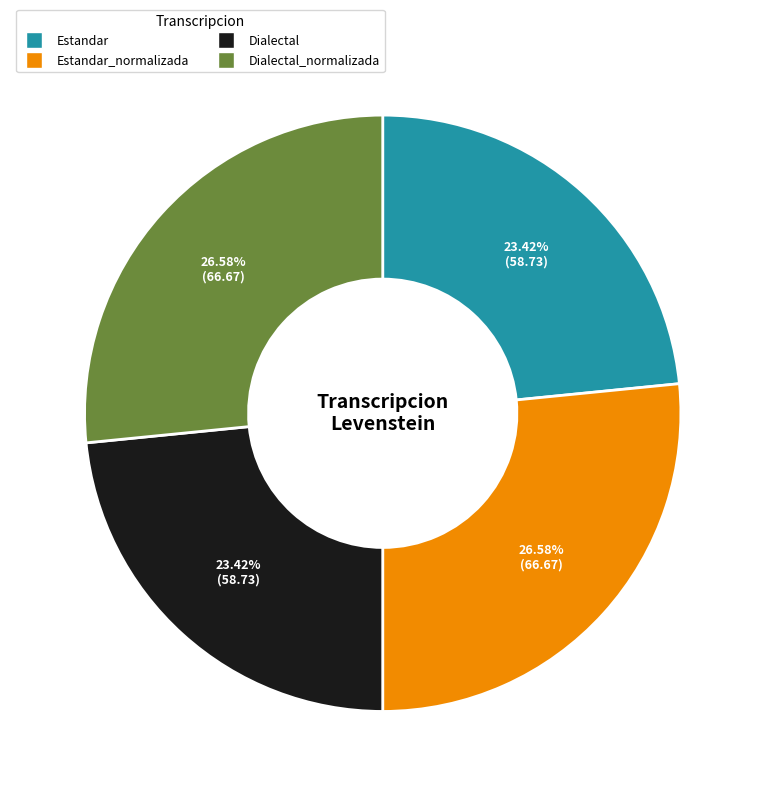

Is there a majority slice in this chart?

No